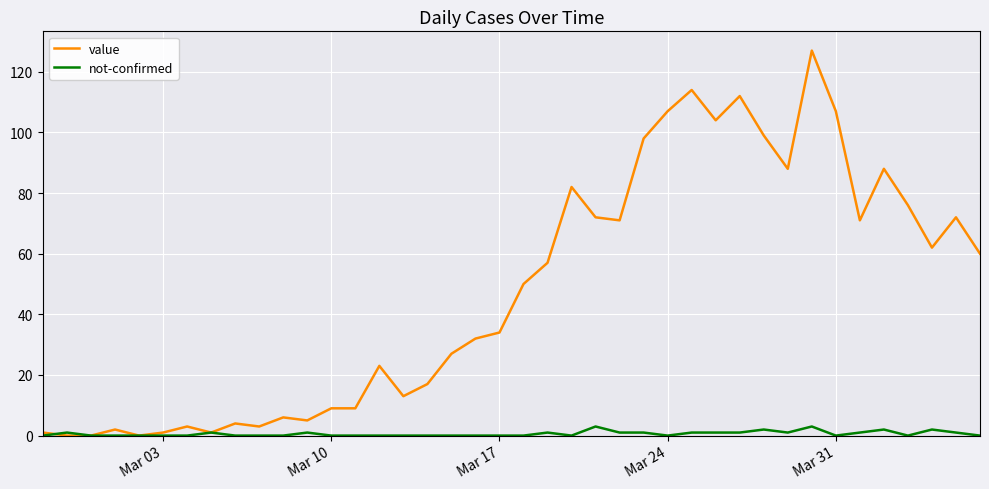

Which series has the largest total across all categories?

value